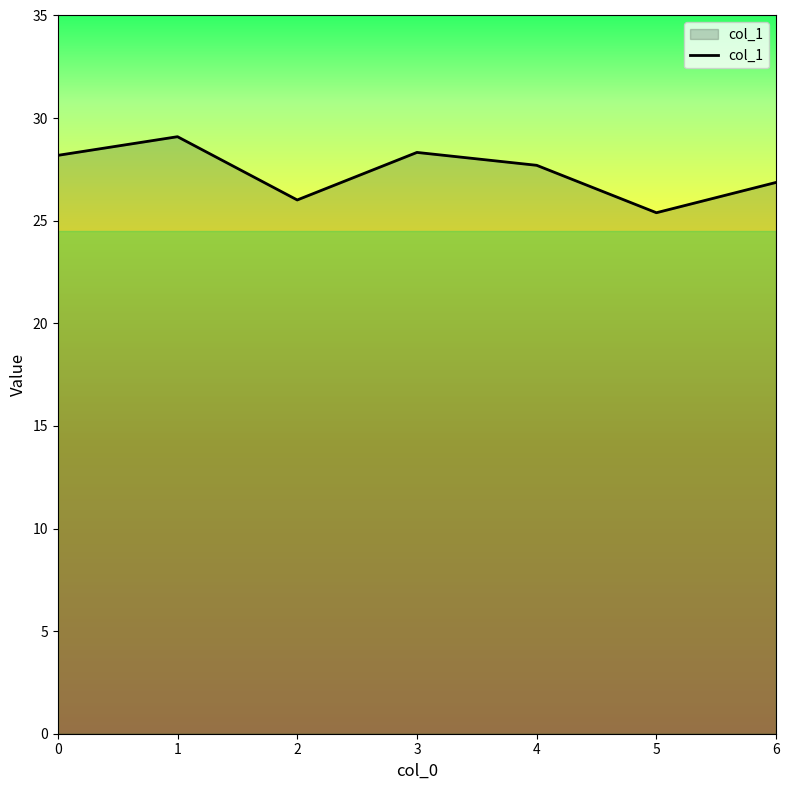

True or false: there are more than 2 points higher than both neighbors.

False